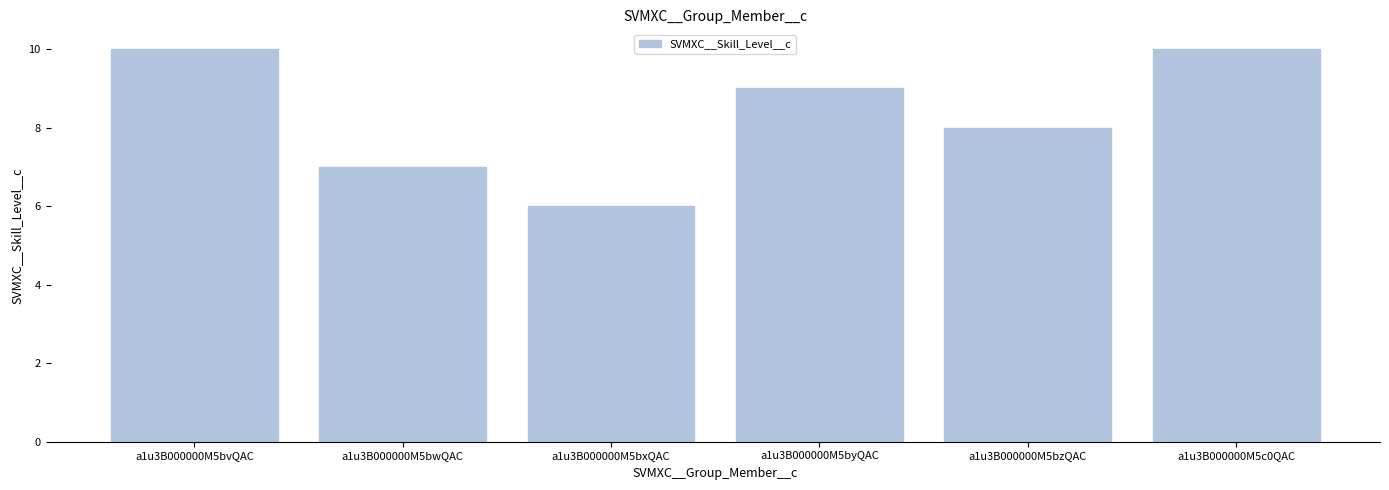

Are the bars horizontal?

No